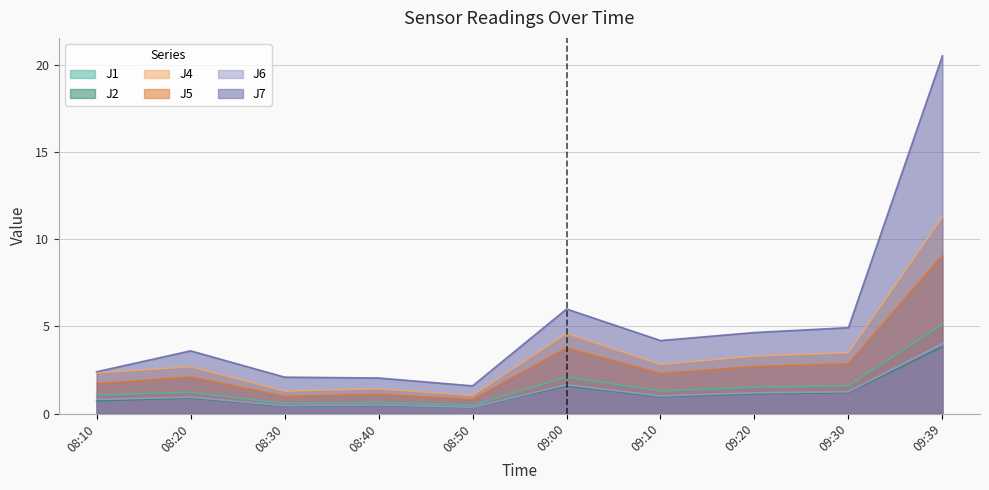

Reading left to right, transcribe all the data shown in this chart.

J1: 08:10=1.1	08:20=1.2	08:30=0.6	08:40=0.6	08:50=0.5	09:00=2.1	09:10=1.3	09:20=1.5	09:30=1.6	09:39=5.1
J2: 08:10=0.7	08:20=0.9	08:30=0.4	08:40=0.5	08:50=0.3	09:00=1.6	09:10=1.0	09:20=1.1	09:30=1.2	09:39=3.8
J4: 08:10=2.3	08:20=2.7	08:30=1.3	08:40=1.4	08:50=1.0	09:00=4.6	09:10=2.8	09:20=3.3	09:30=3.5	09:39=11.3
J5: 08:10=1.7	08:20=2.1	08:30=1.0	08:40=1.1	08:50=0.8	09:00=3.8	09:10=2.3	09:20=2.7	09:30=2.9	09:39=9.1
J6: 08:10=0.8	08:20=0.9	08:30=0.5	08:40=0.5	08:50=0.4	09:00=1.6	09:10=1.0	09:20=1.2	09:30=1.2	09:39=4.0
J7: 08:10=2.4	08:20=3.6	08:30=2.1	08:40=2.0	08:50=1.6	09:00=6.0	09:10=4.2	09:20=4.7	09:30=4.9	09:39=20.5